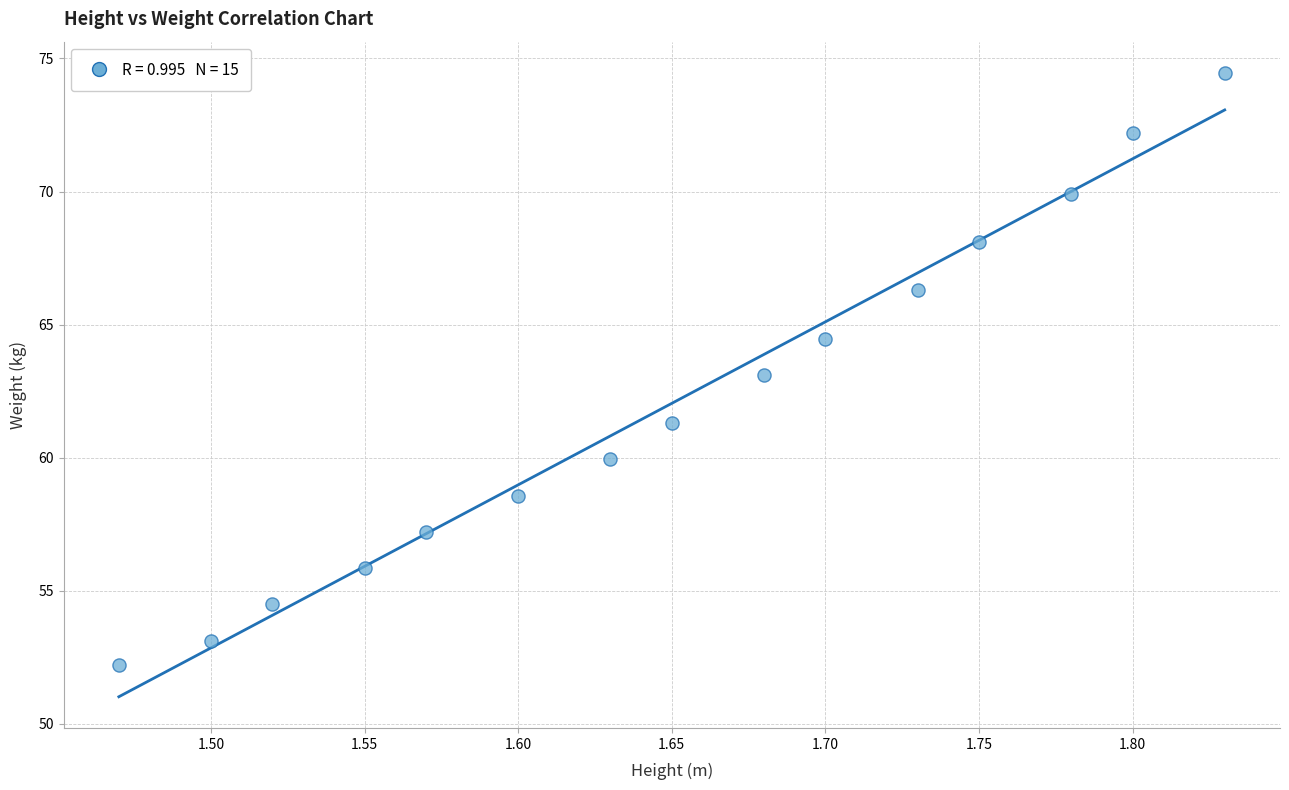

List the coordinates of all points as (X, Y) pairs, reading left to right.

(1.5, 52.2)  (1.5, 53.1)  (1.5, 54.5)  (1.6, 55.8)  (1.6, 57.2)  (1.6, 58.6)  (1.6, 59.9)  (1.6, 61.3)  (1.7, 63.1)  (1.7, 64.5)  (1.7, 66.3)  (1.8, 68.1)  (1.8, 69.9)  (1.8, 72.2)  (1.8, 74.5)